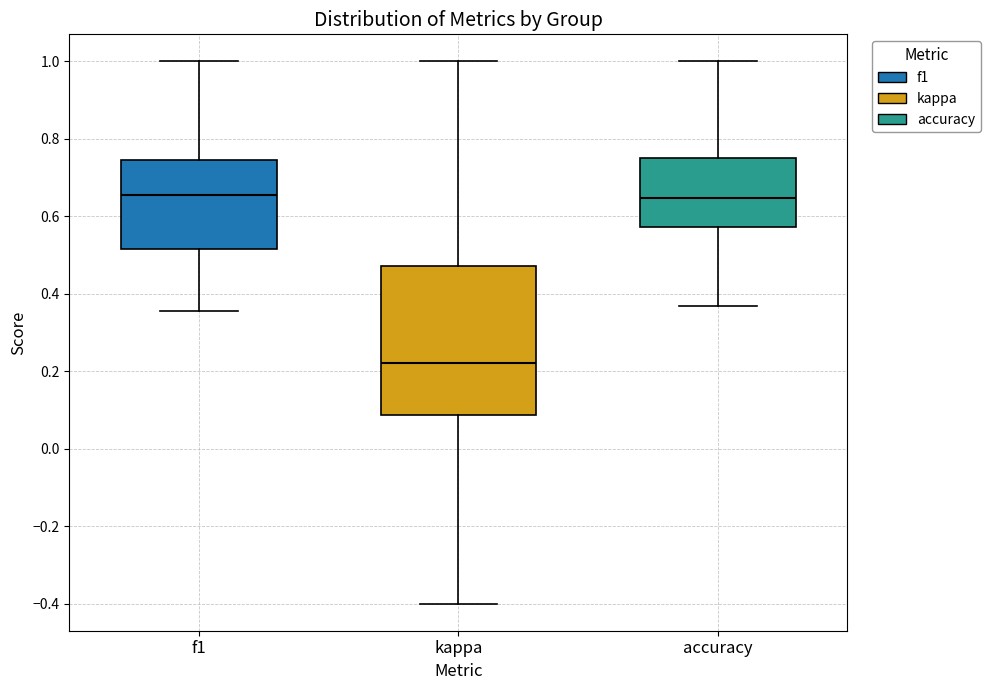

Which box is the tallest, from its lower edge to its upper edge?

kappa